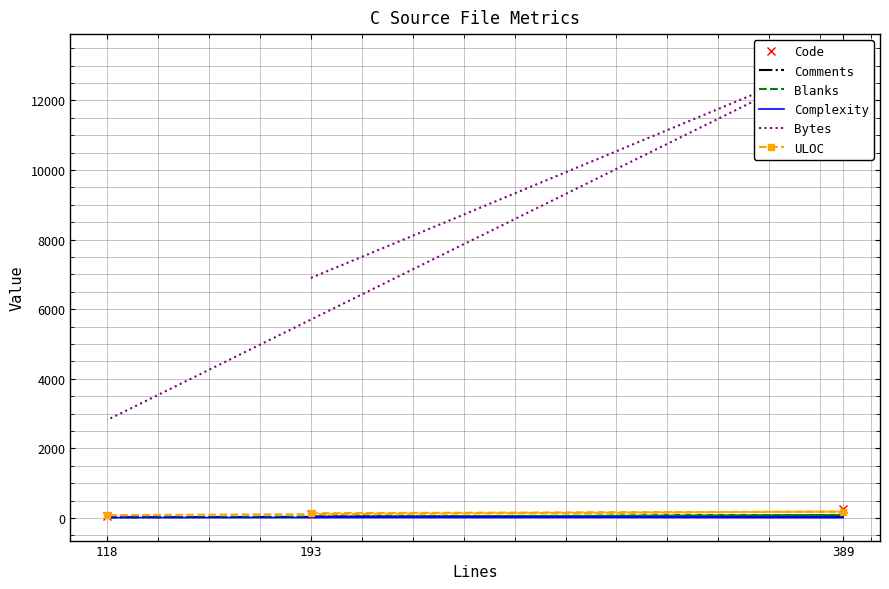

Reading left to right, transcribe all the data shown in this chart.

Code: 121	250	72
Comments: 45	51	23
Blanks: 27	88	23
Complexity: 35	17	13
Bytes: 6897	13242	2816
ULOC: 138	184	82